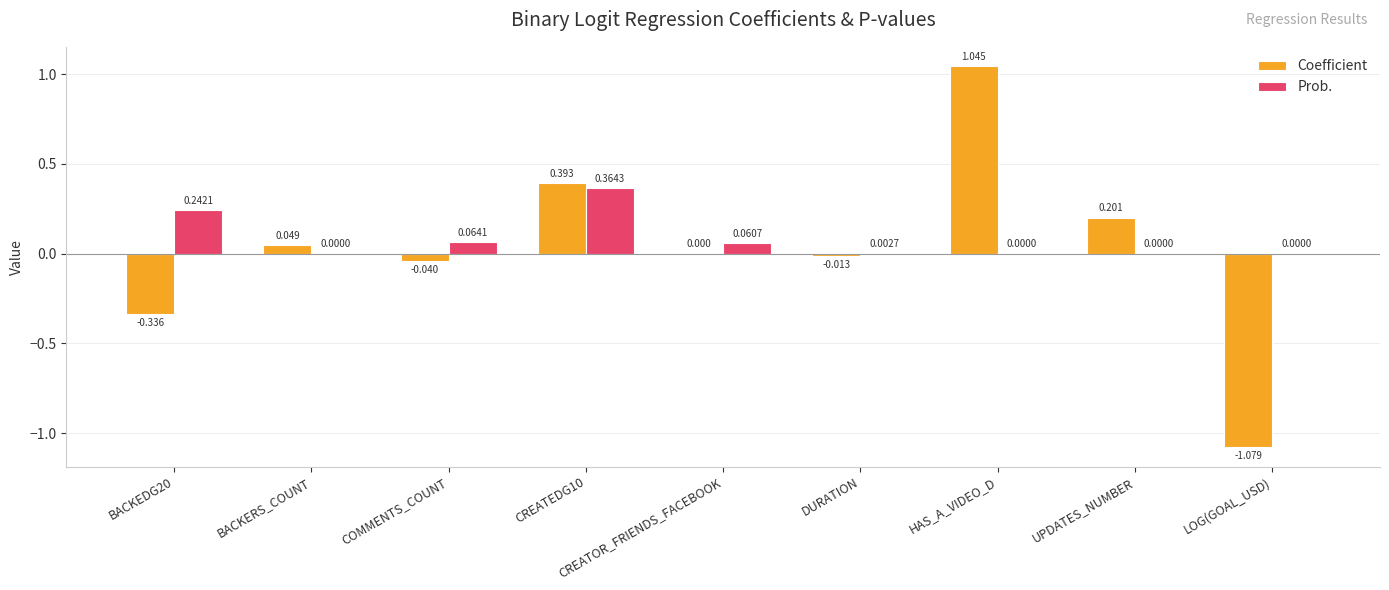

How many positive values does the Prob. series have?

5